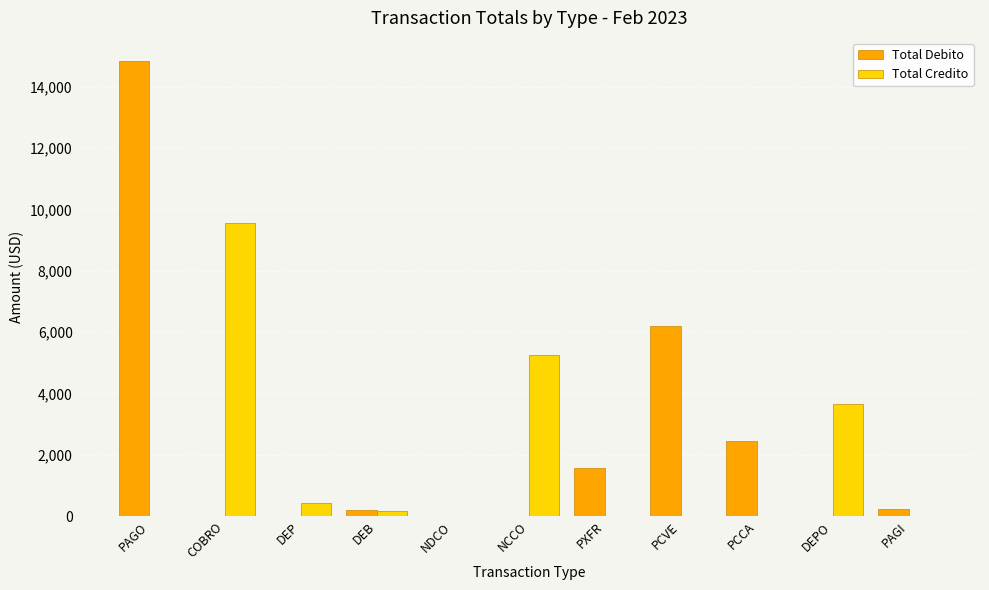

What is the highest value of the Total Credito series?

9568.4